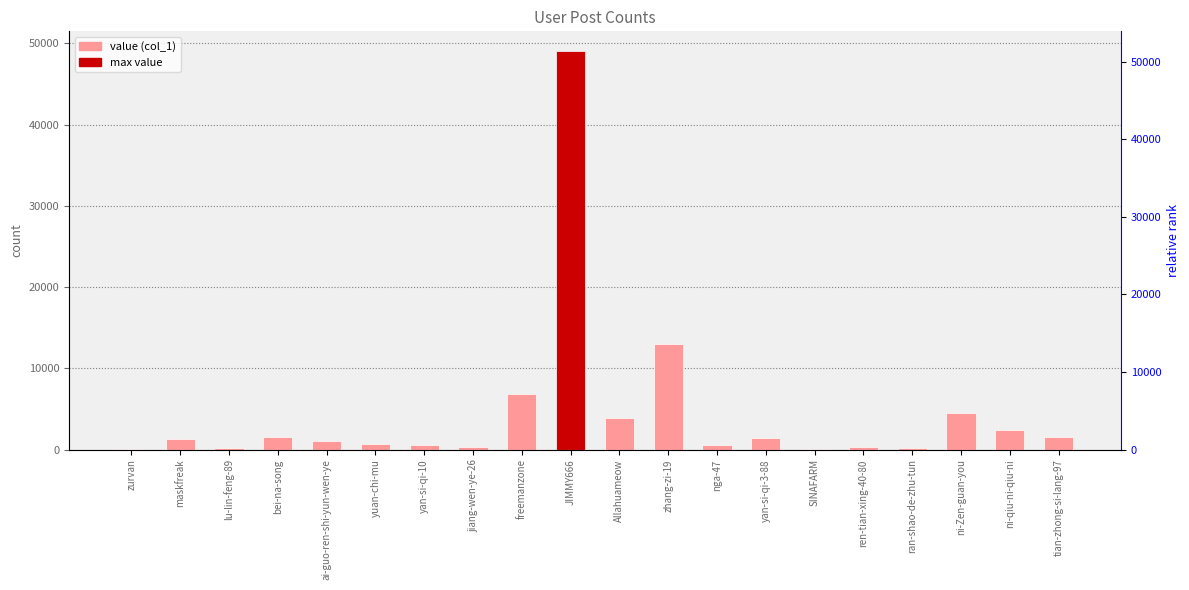

What is the maximum value shown in the chart?

49026